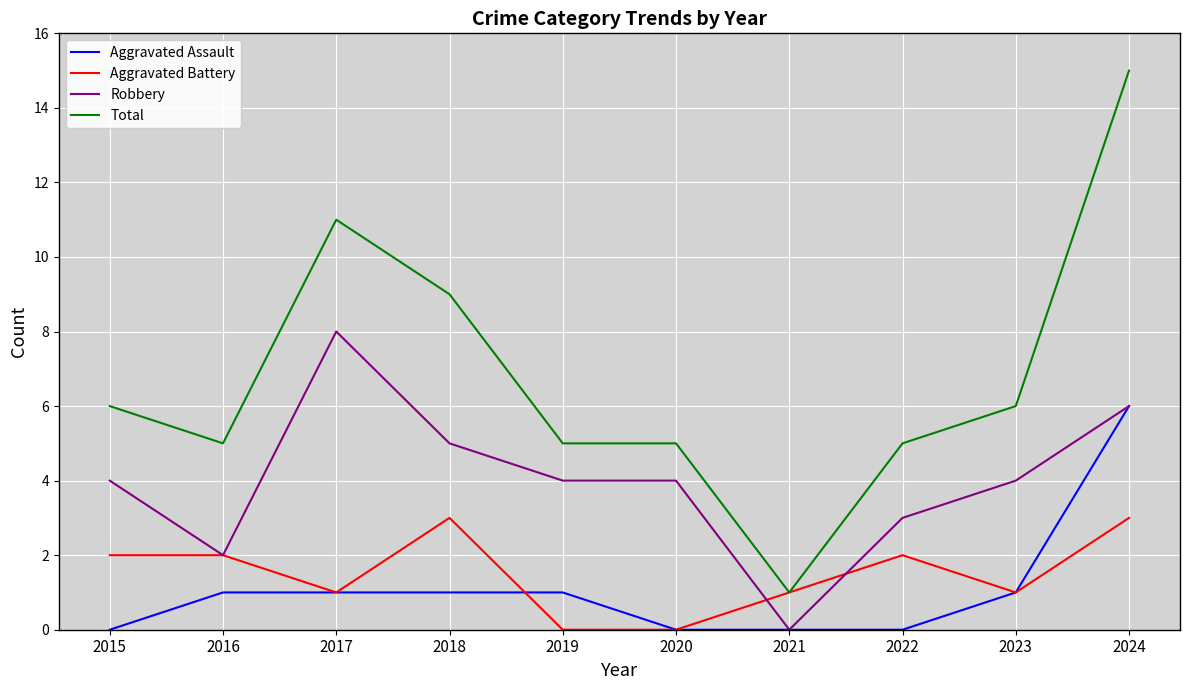

Reading left to right, what are all the values shown in this chart?

Aggravated Assault: 2015=0	2016=1	2017=1	2018=1	2019=1	2020=0	2021=0	2022=0	2023=1	2024=6
Aggravated Battery: 2015=2	2016=2	2017=1	2018=3	2019=0	2020=0	2021=1	2022=2	2023=1	2024=3
Robbery: 2015=4	2016=2	2017=8	2018=5	2019=4	2020=4	2021=0	2022=3	2023=4	2024=6
Total: 2015=6	2016=5	2017=11	2018=9	2019=5	2020=5	2021=1	2022=5	2023=6	2024=15